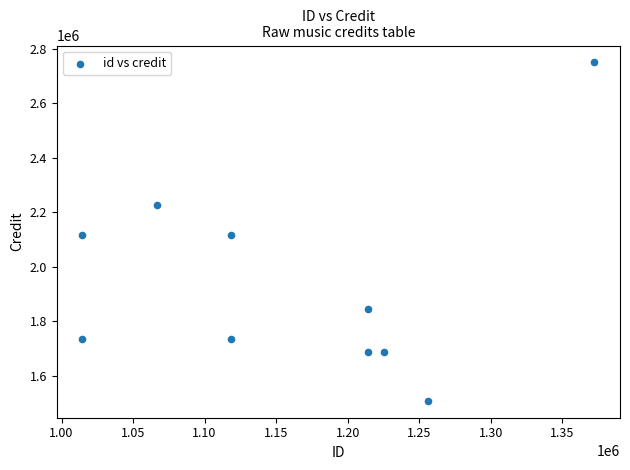

What is the average Y value?

1941069